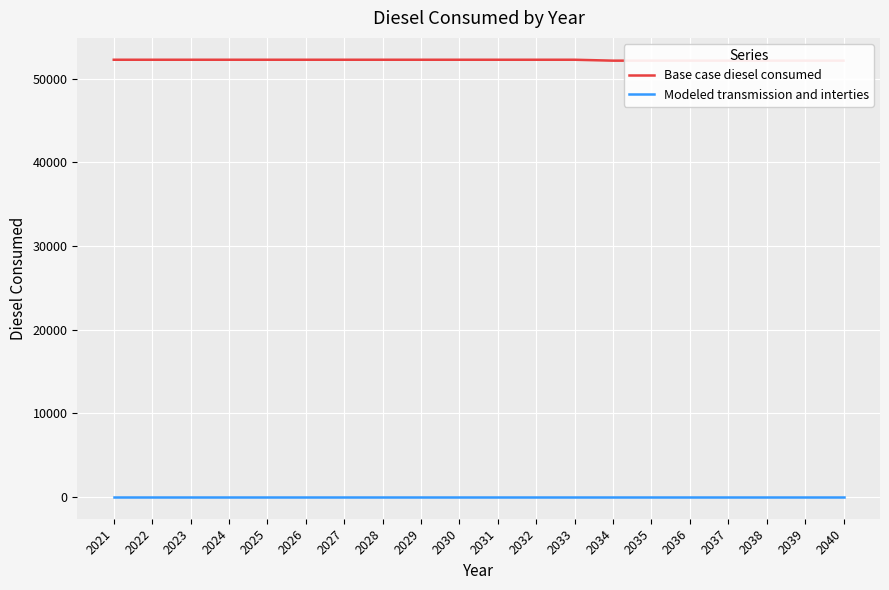

At how many categories does at least one series exceed 24548?

20